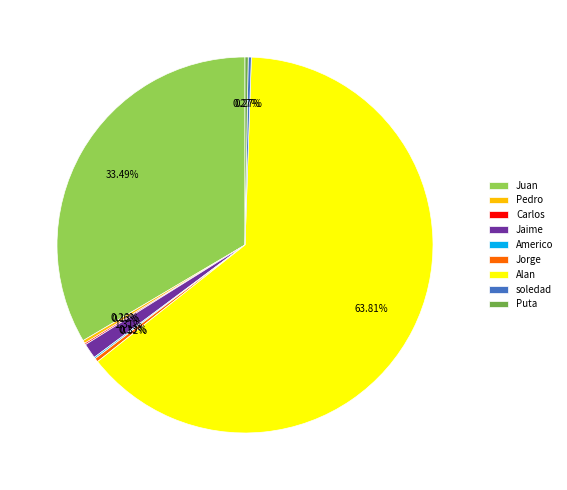

What is the majority slice?

Alan